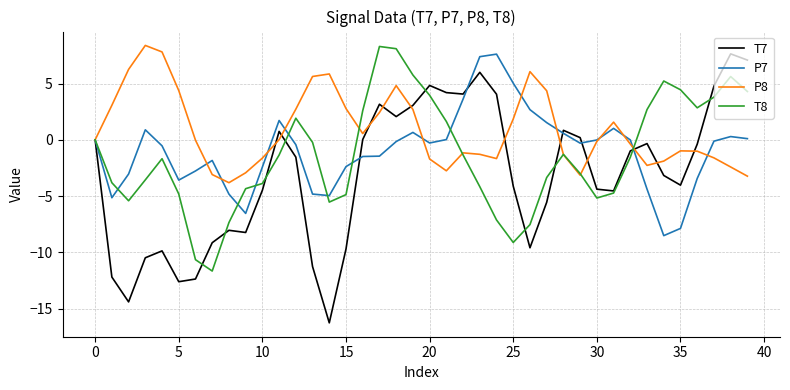

What is the maximum value for T7?

7.6